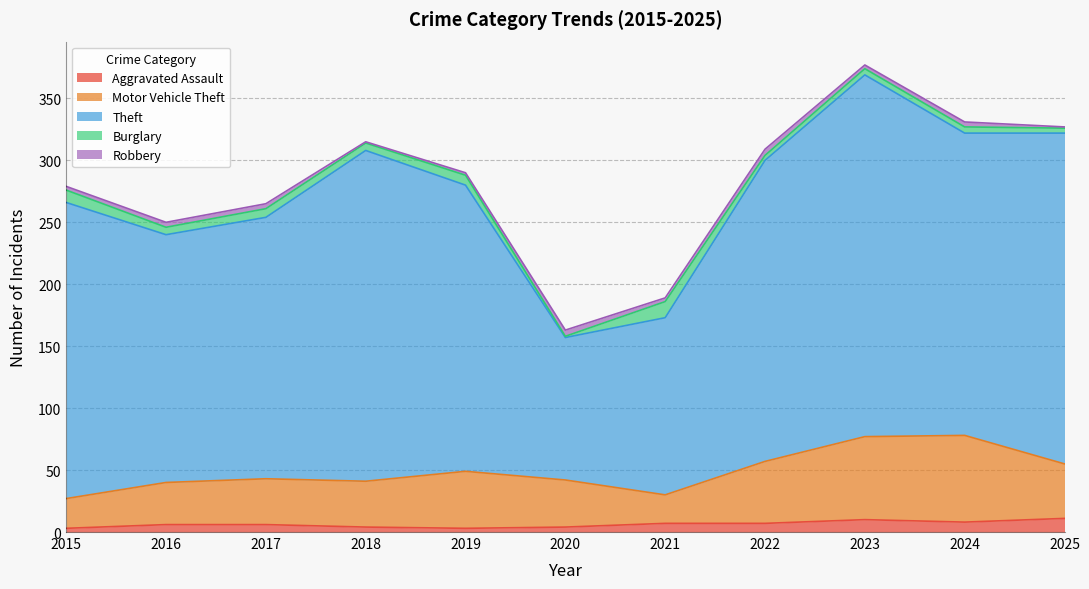

What is the total value across all series at 2023?

377